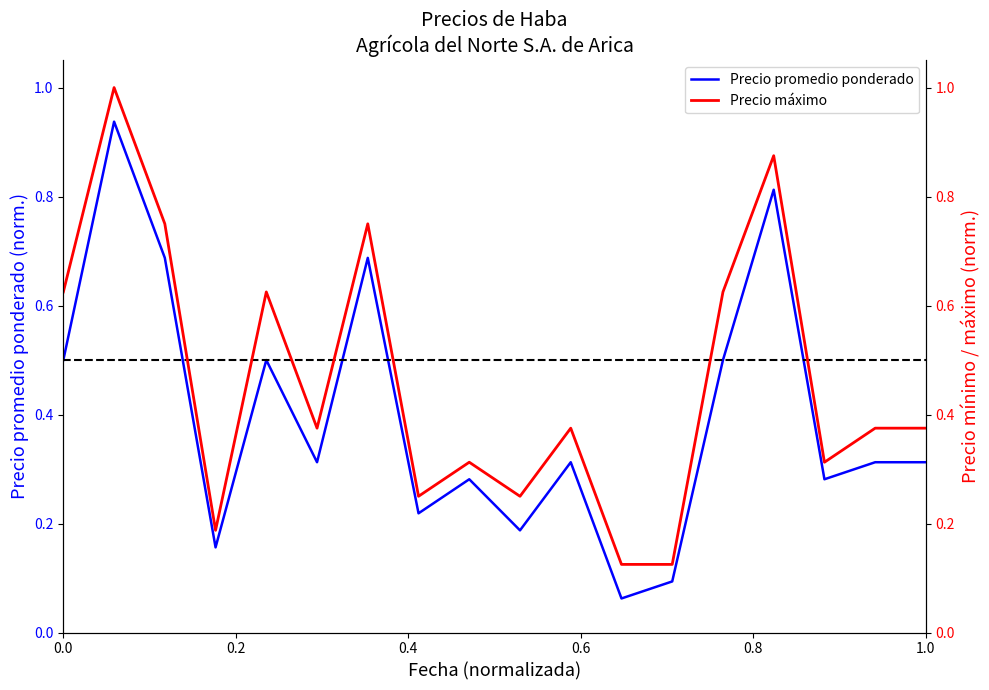

True or false: Precio promedio ponderado has a value of 0.1 at 1.0.

False